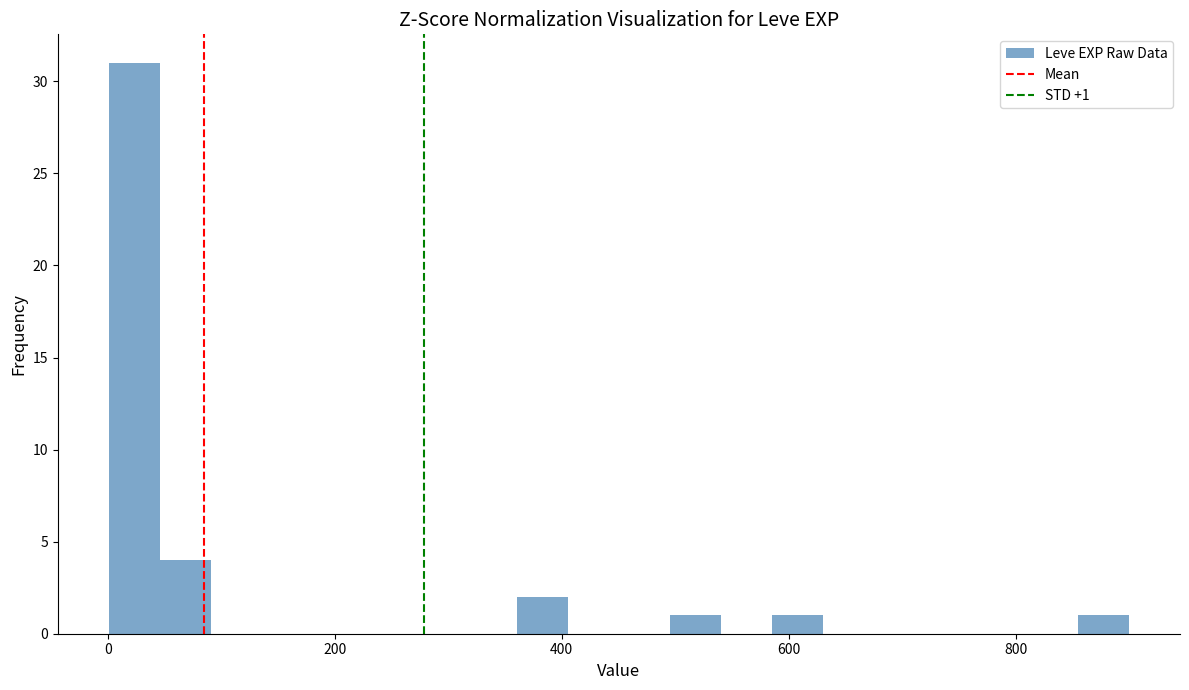

Read against the x-axis, roughly where is the centre of the tallest bar?

20